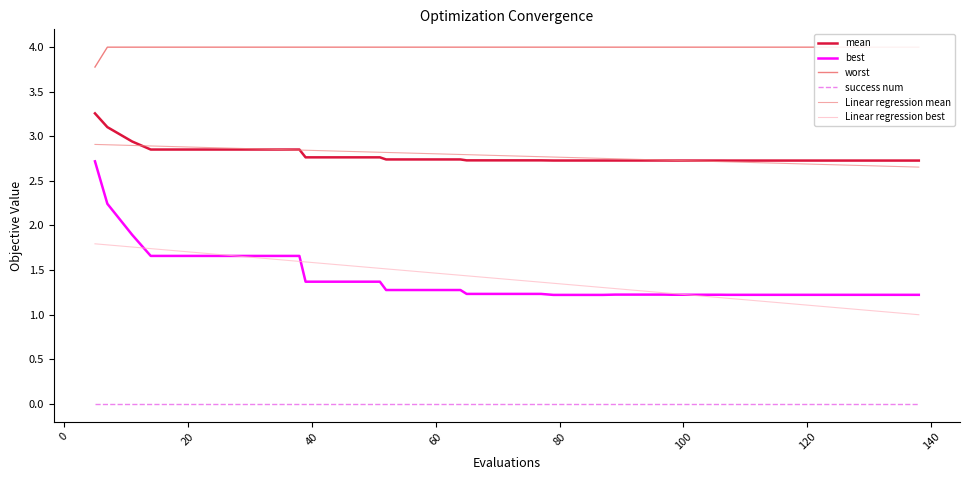

True or false: best and success num intersect in this chart.

False